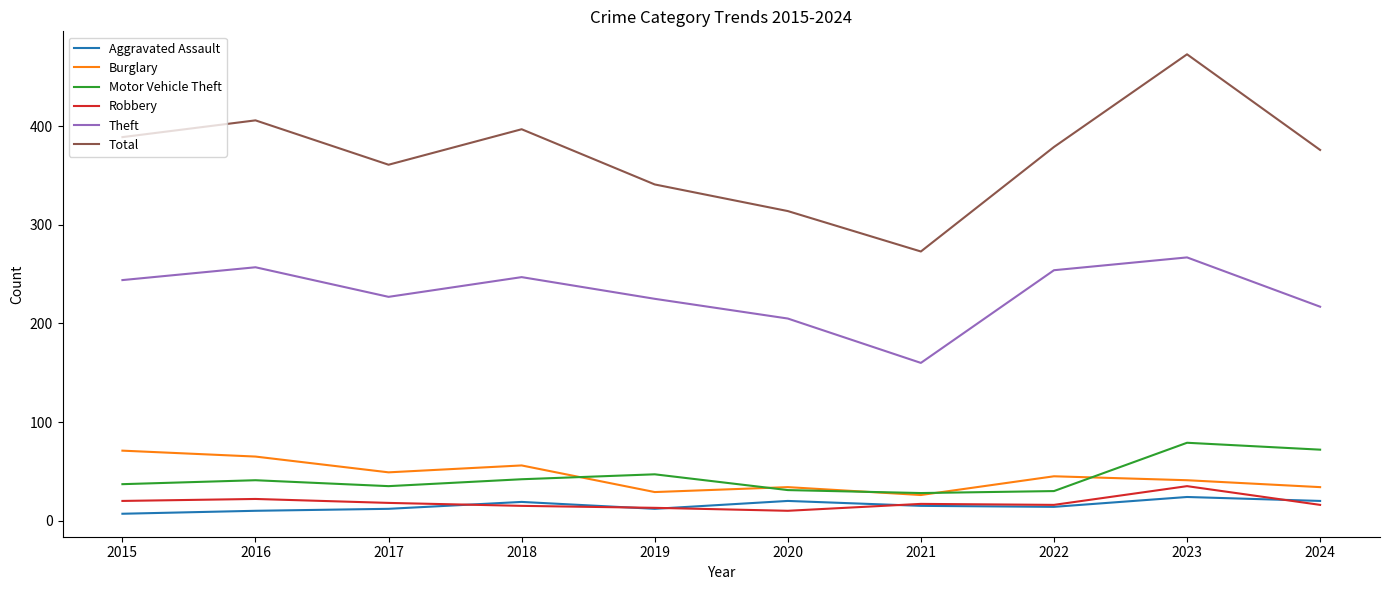

True or false: Theft and Motor Vehicle Theft intersect in this chart.

False